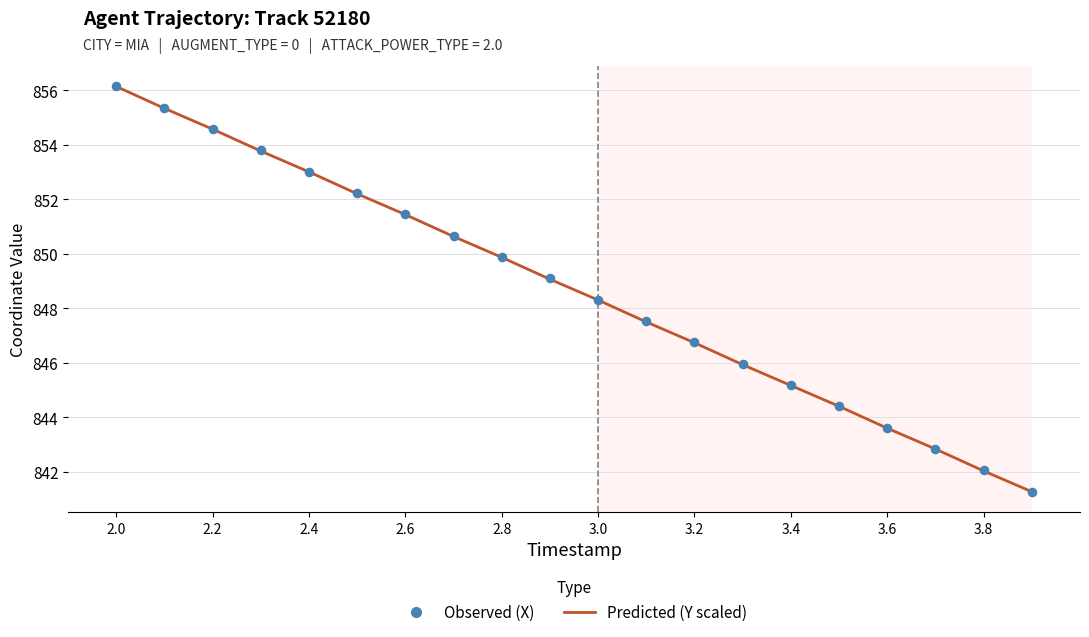

What are all the series names shown in the legend?

Predicted (Y scaled), Observed (X)